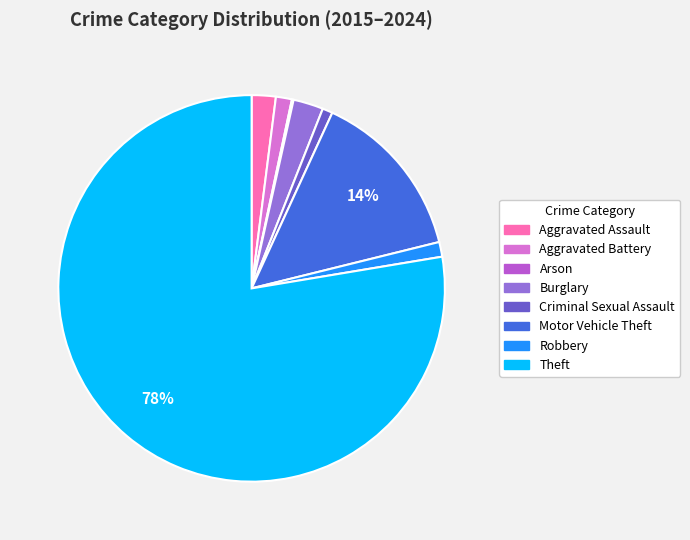

Is it true that Criminal Sexual Assault is 7% of the pie?

False